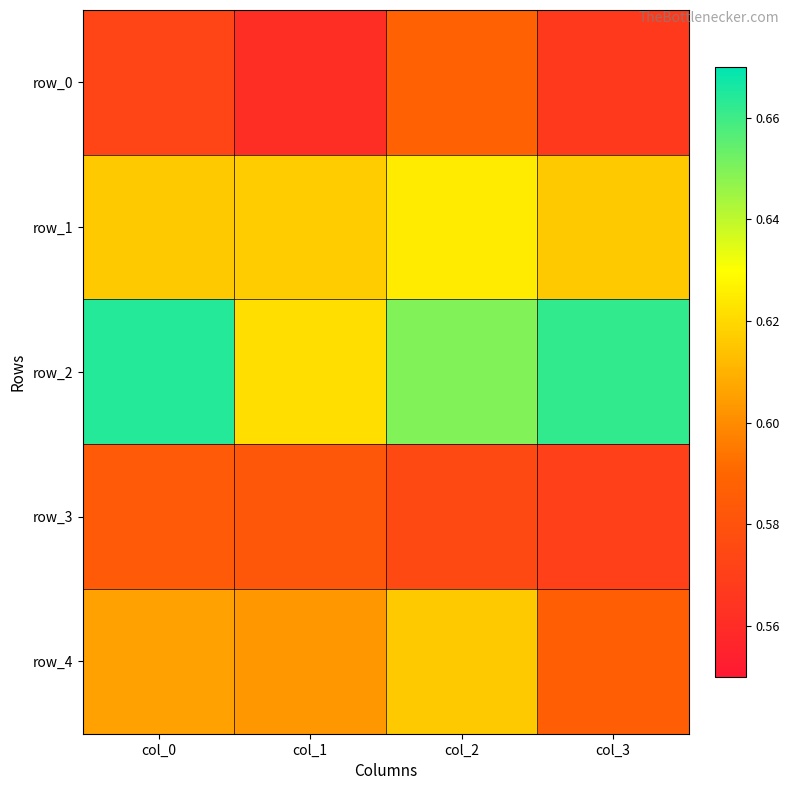

Which series changed the most between col_0 and col_3?

row_4